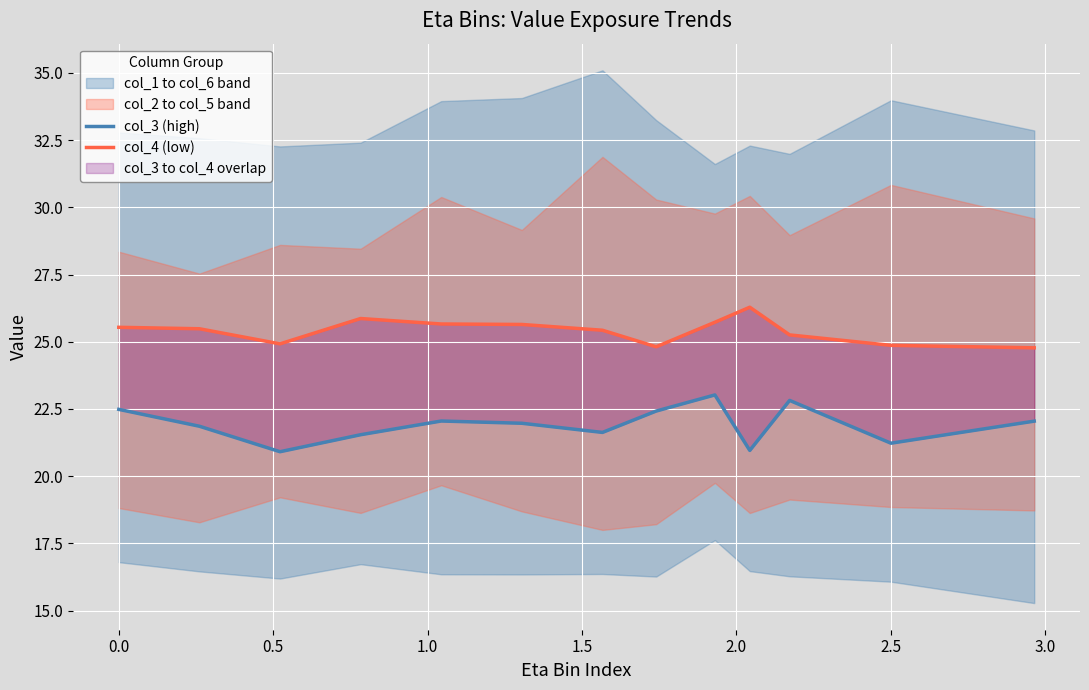

How many interior local peaks does the col_4 (low) series have?

2